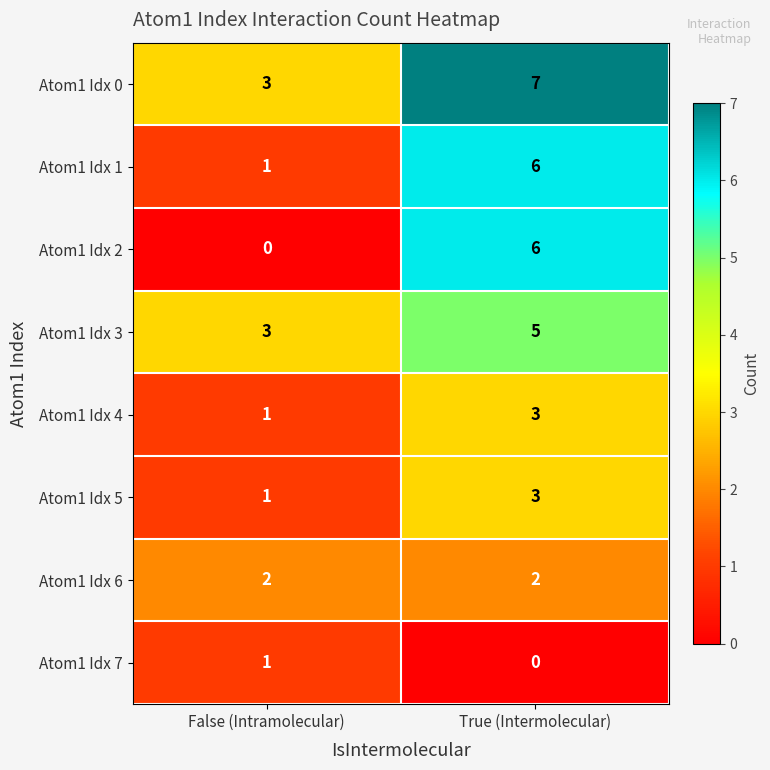

List the labels in order of Atom1 Idx 1 value, largest first.

True (Intermolecular), False (Intramolecular)